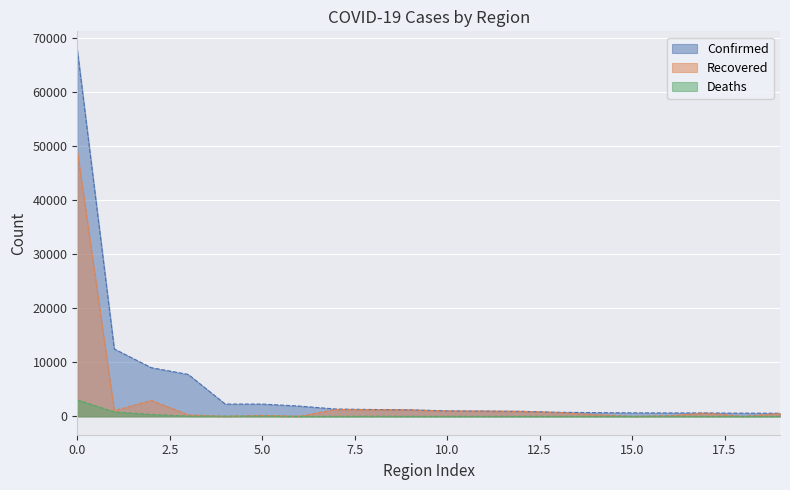

Where does the Recovered series first go above 726?

0.0